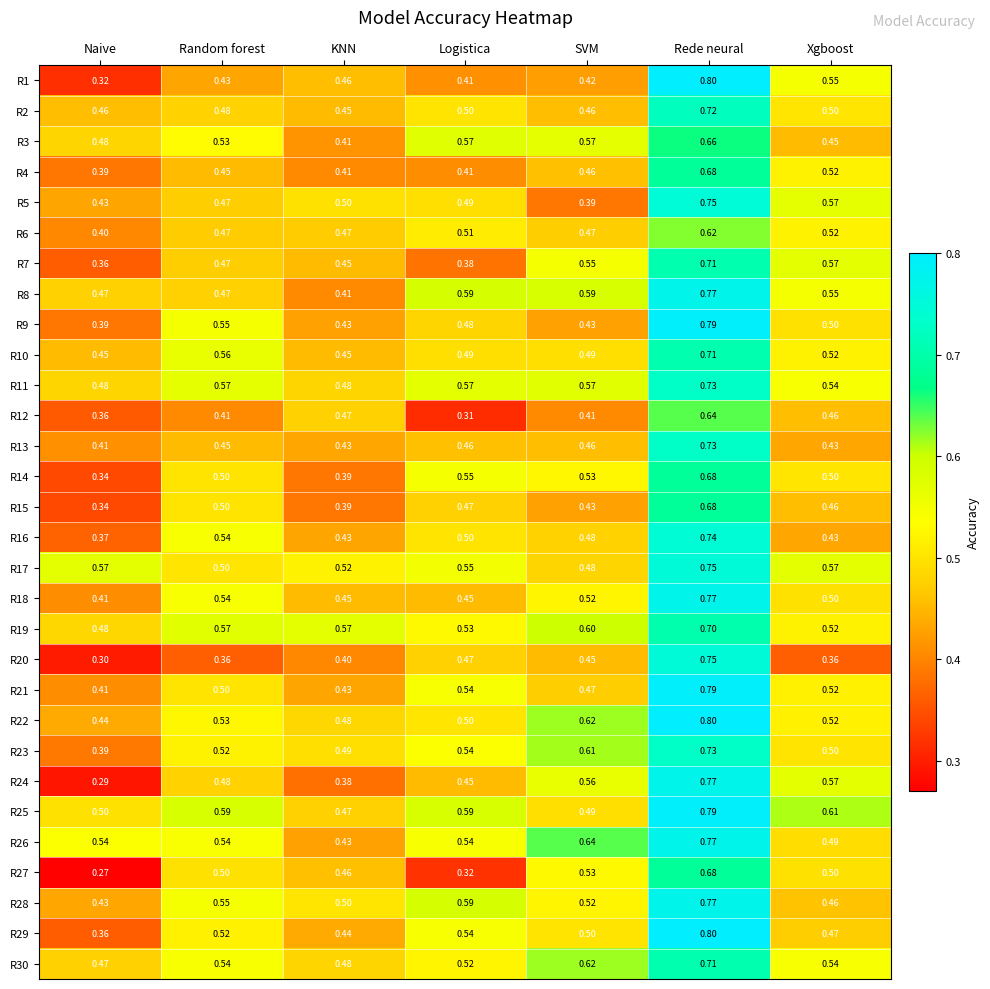

Which category has the highest value in the R29 series?

Rede neural